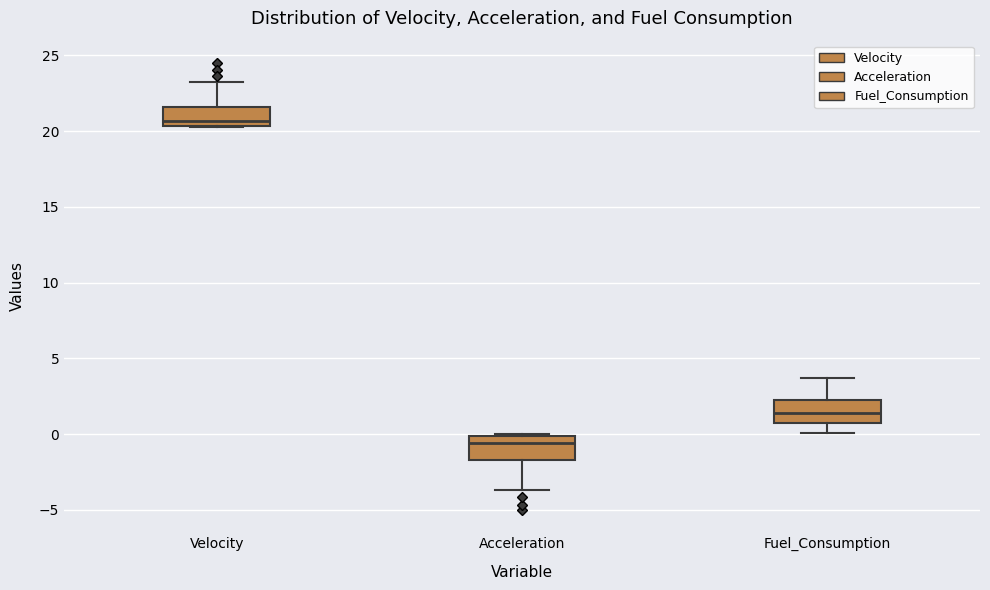

Which box has the highest median line?

Velocity